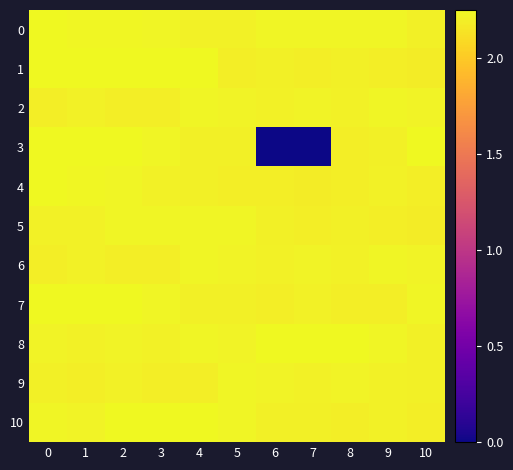

What is the total value across all series at 7?

22.1